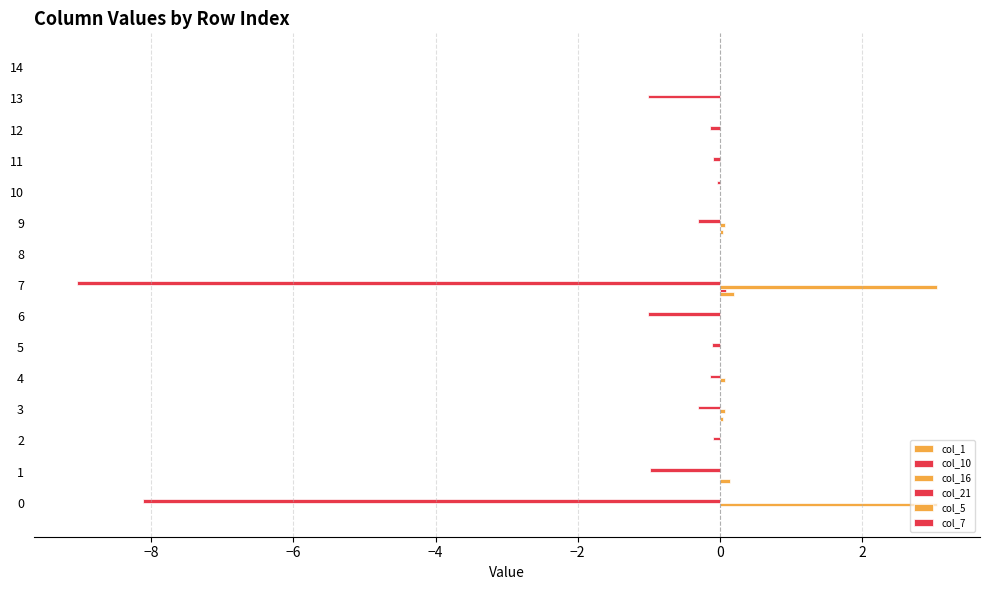

Count the number of categories in the chart.

15